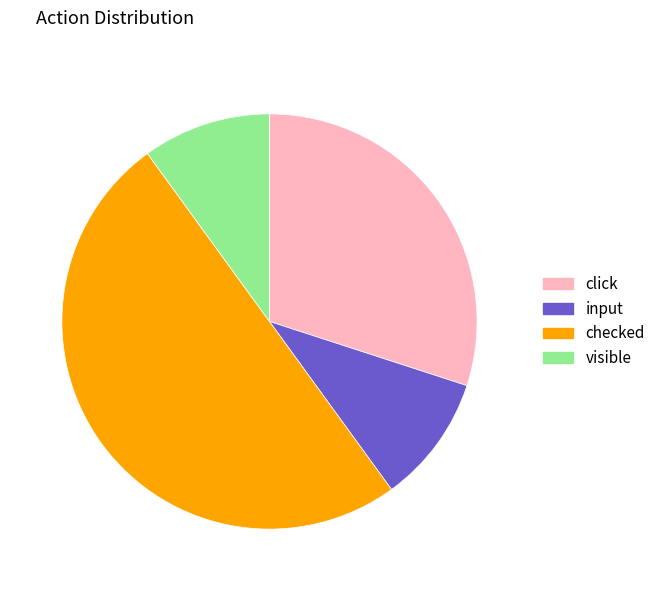

Do checked and visible together represent more than half of the pie?

Yes